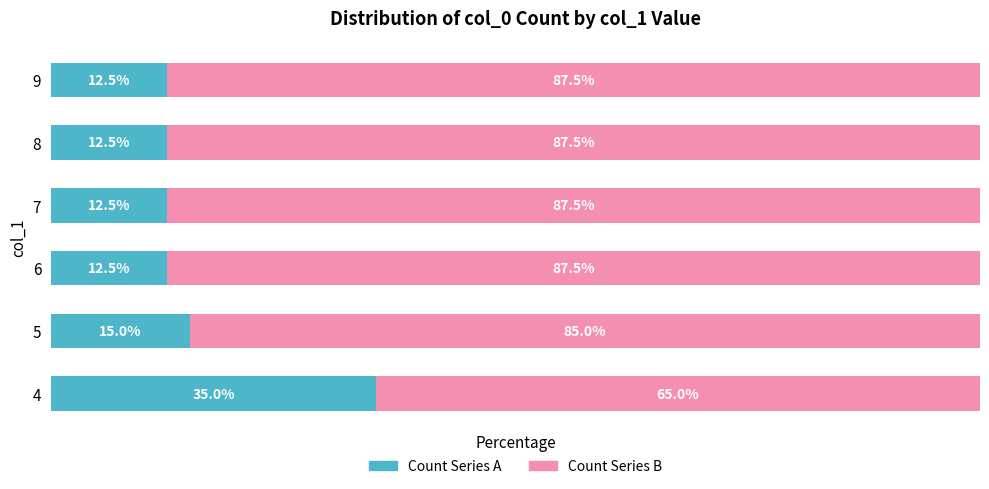

What are all the series names shown in the legend?

Count Series A, Count Series B